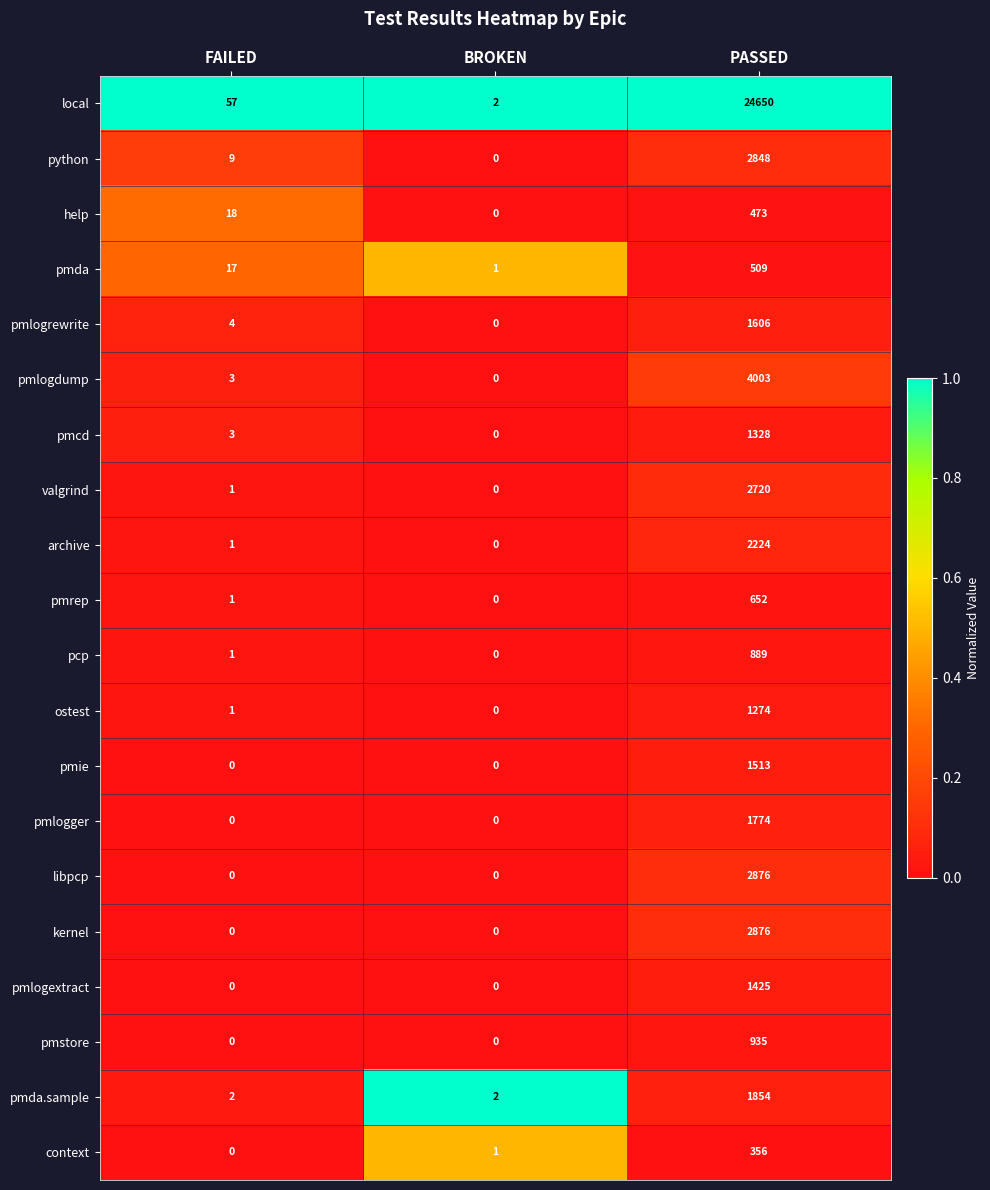

What is the greatest value displayed?

24650